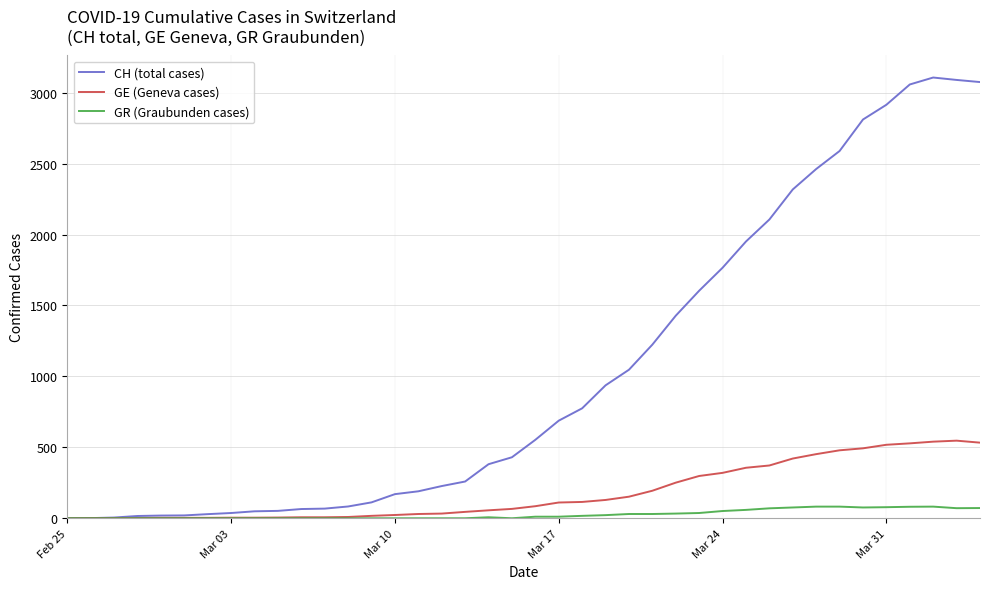

What is the maximum value shown in the chart?

3107